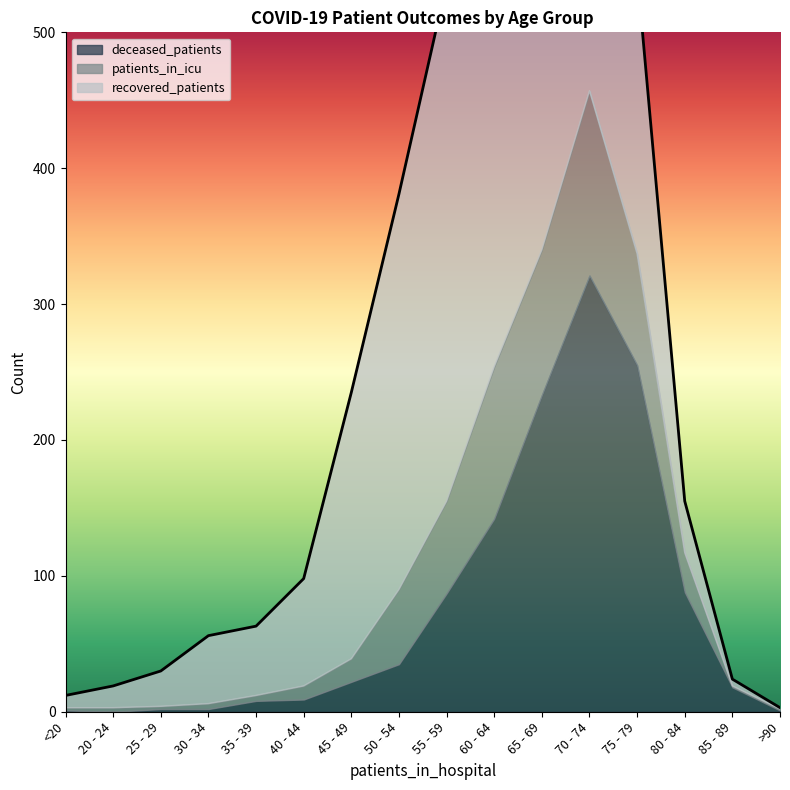

At which category is the sum across all series the highest?

70 - 74